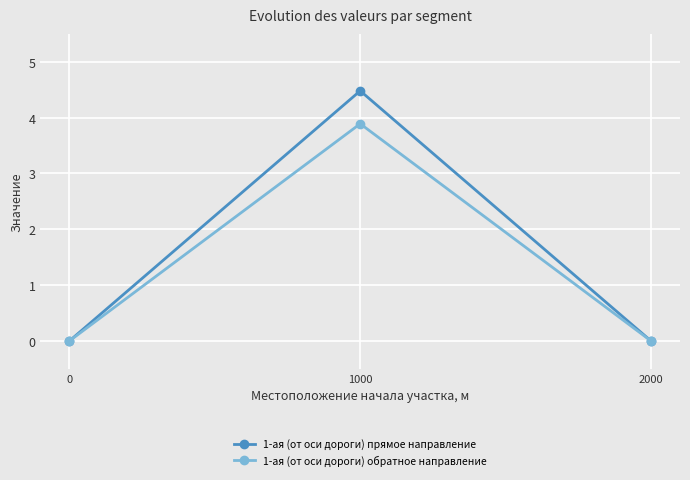

The value of 1-ая (от оси дороги) обратное направление at 2000 is -2.5. True or false?

False